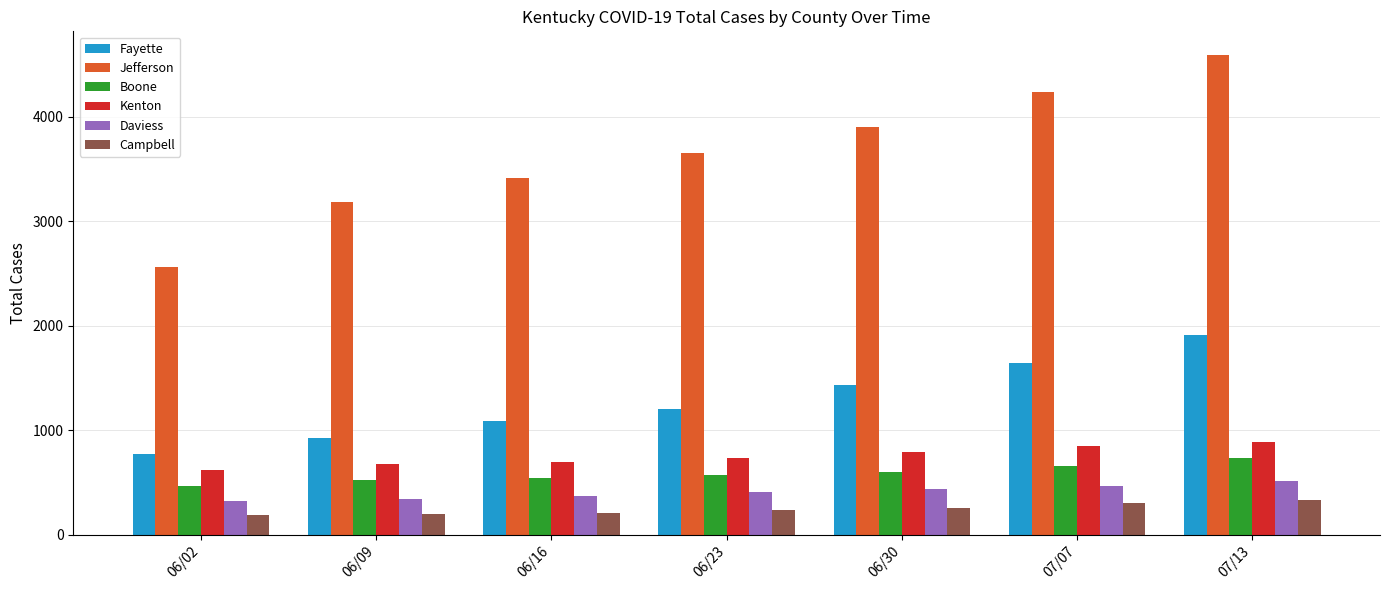

What is the label of the 3rd bar from the left?

06/16